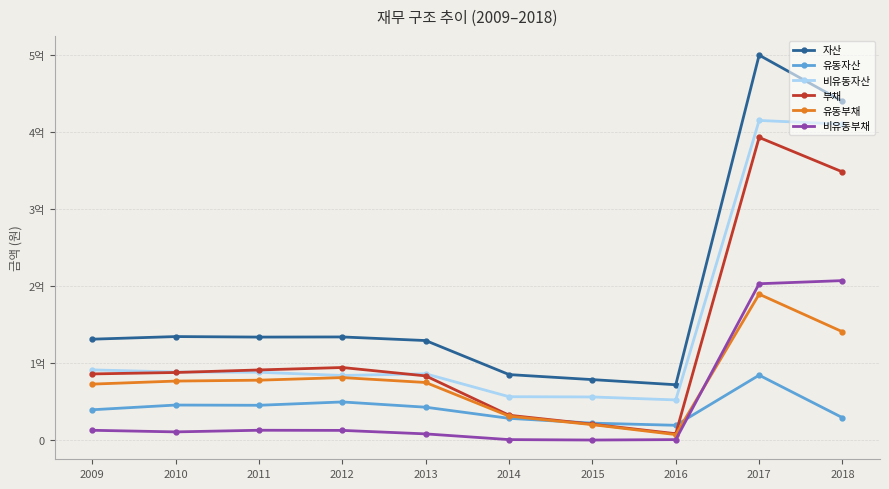

The value of 유동부채 at 2011 is 23984384. True or false?

False